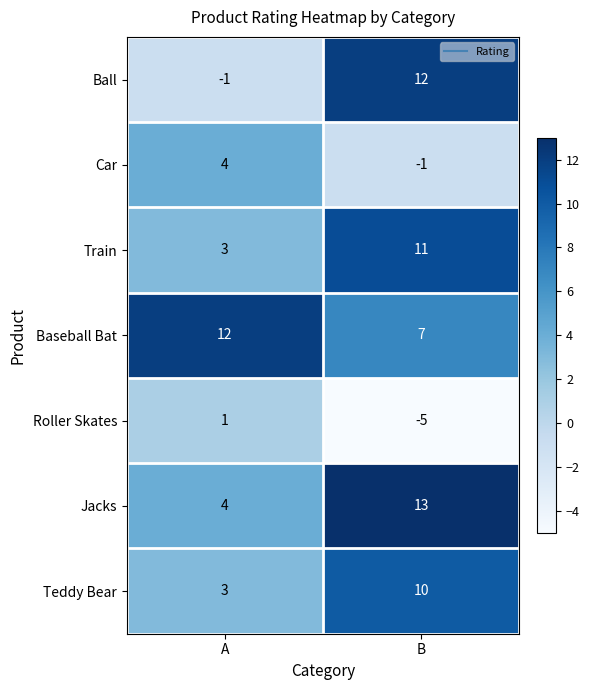

At which category is the sum across all series the highest?

B